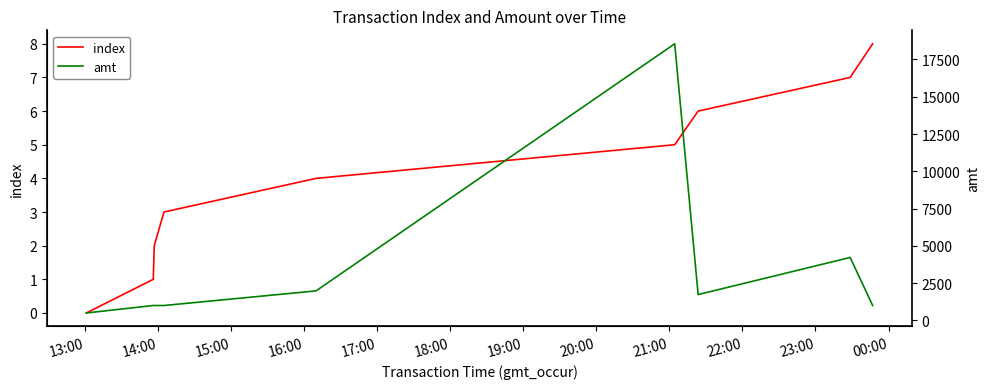

Reading left to right, what are all the values shown in this chart?

index: 0.0	1.0	2.0	3.0	4.0	5.0	6.0	7.0	8.0
amt: 500.0	1000.0	1000.0	1000.0	1980.0	18550.0	1734.0	4222.2	1000.0